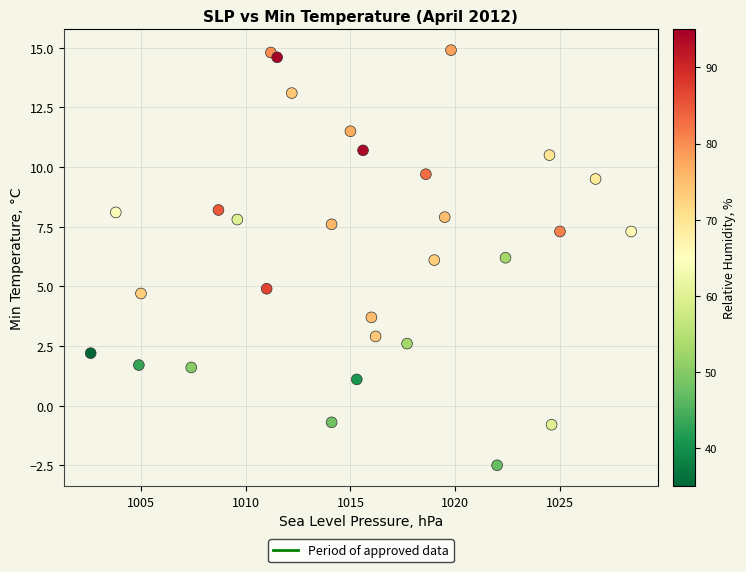

What is the range of Y values (max minus min)?

17.4